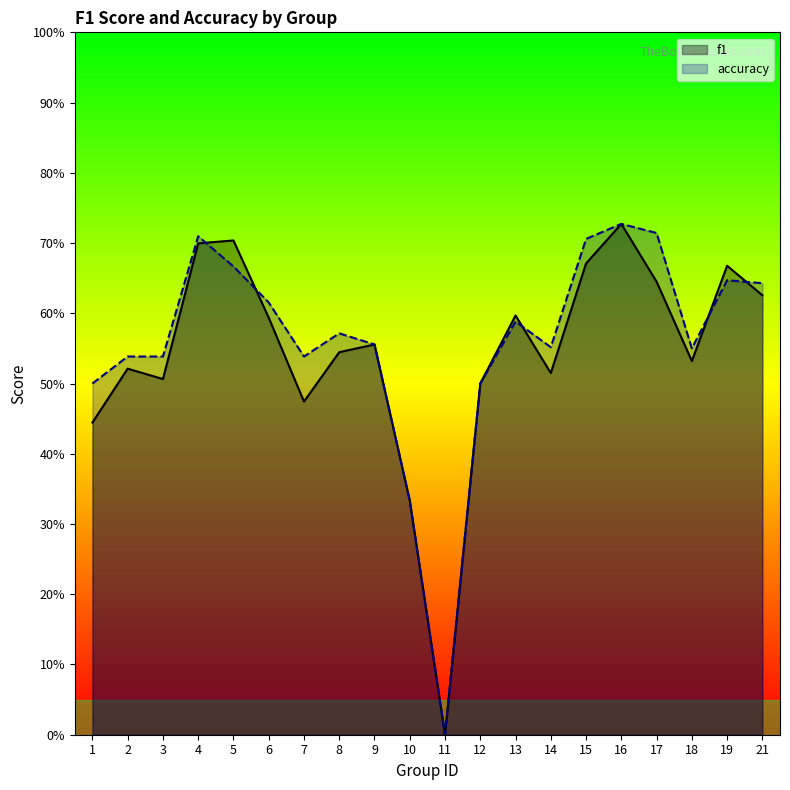

The value of f1 at 1 is 0.4. True or false?

True